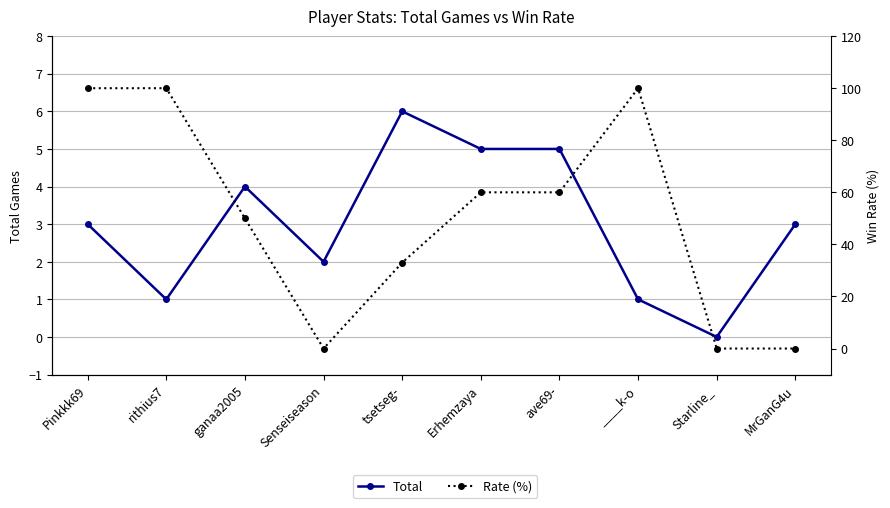

What is the sum of the Rate (%) values at rithius7 and Pinkkk69?

200